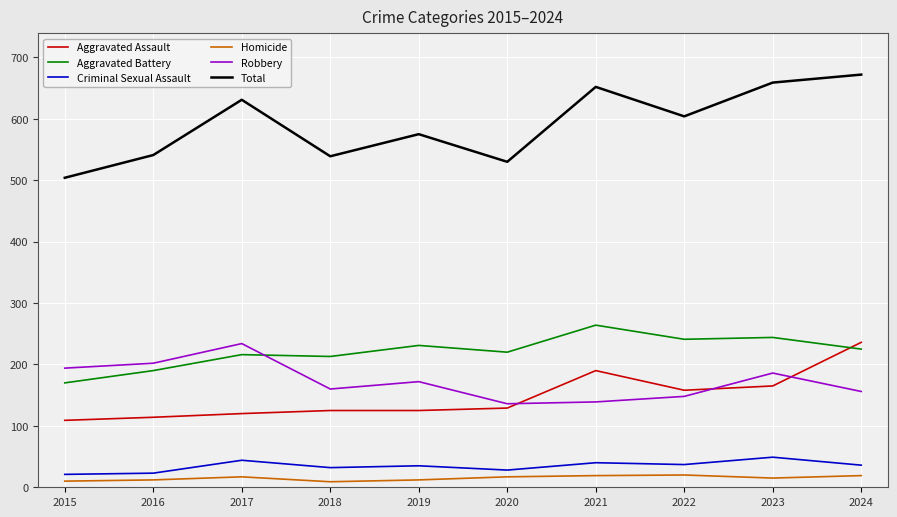

In Total, how many points are lower than both neighbors (excluding endpoints)?

3